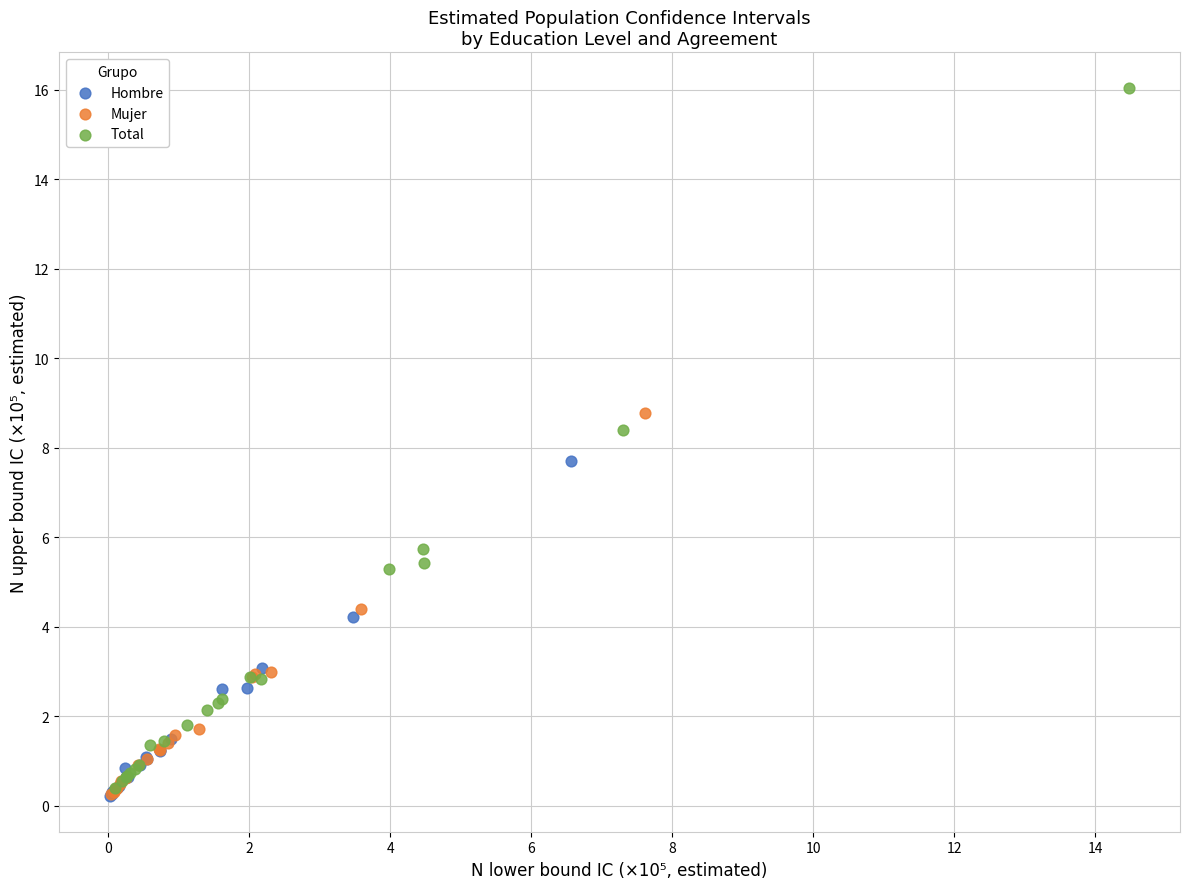

Which series reaches the maximum Y coordinate?

Total